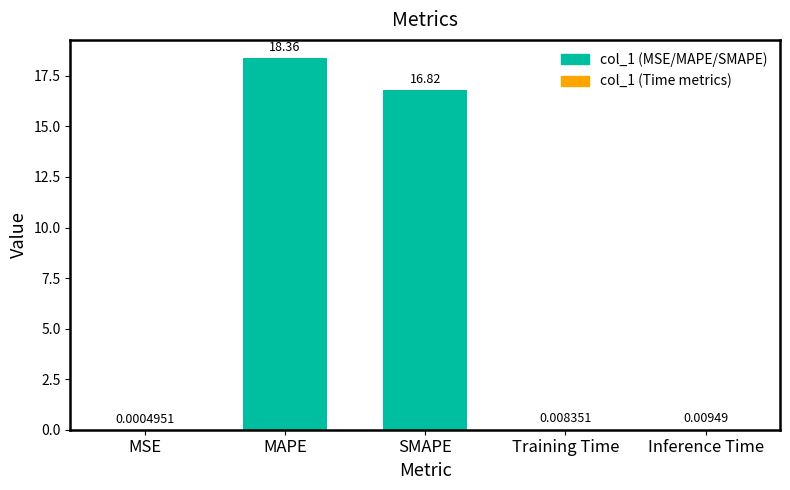

What is the change in value from SMAPE to Inference Time?

-16.8